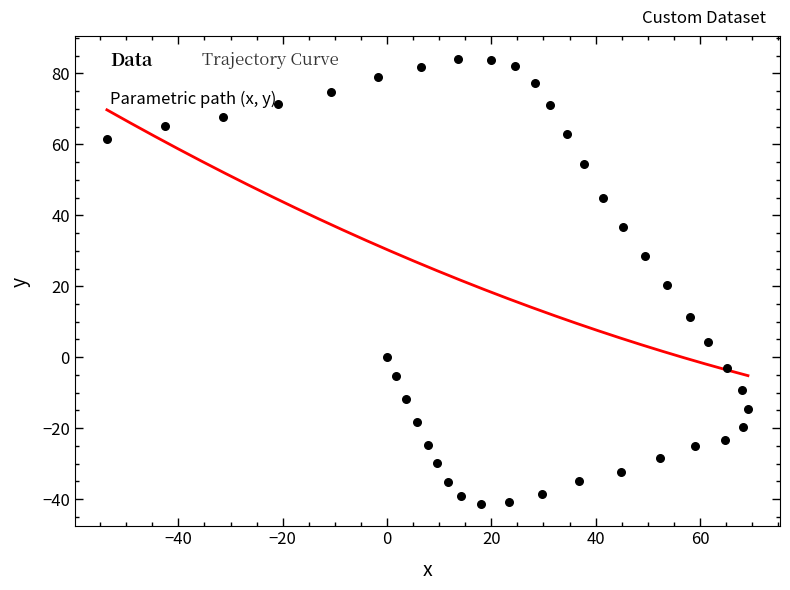

What is the range of X values (max minus min)?

122.9